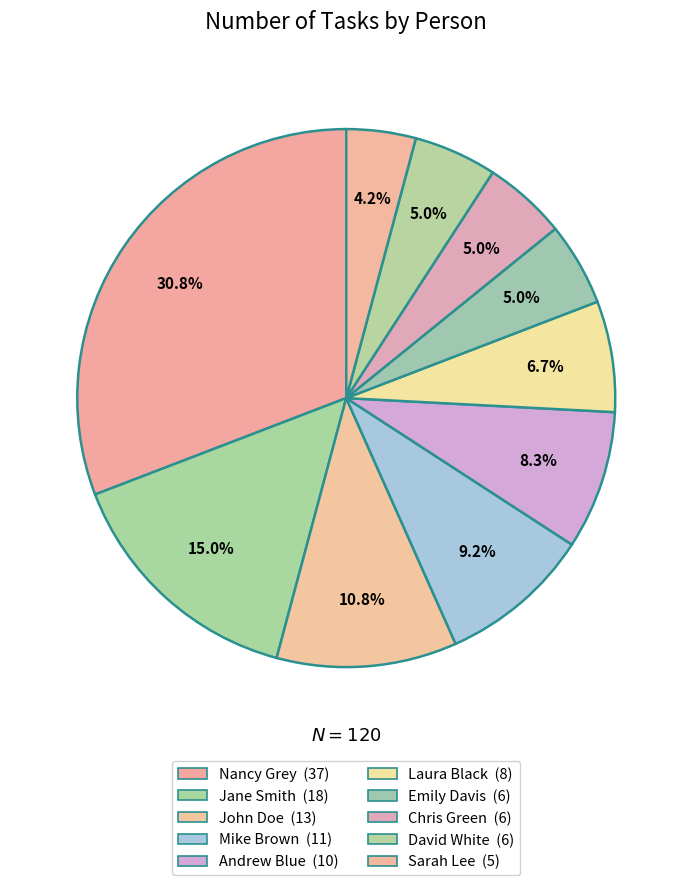

To the nearest percent, what is the average slice percentage?

10%